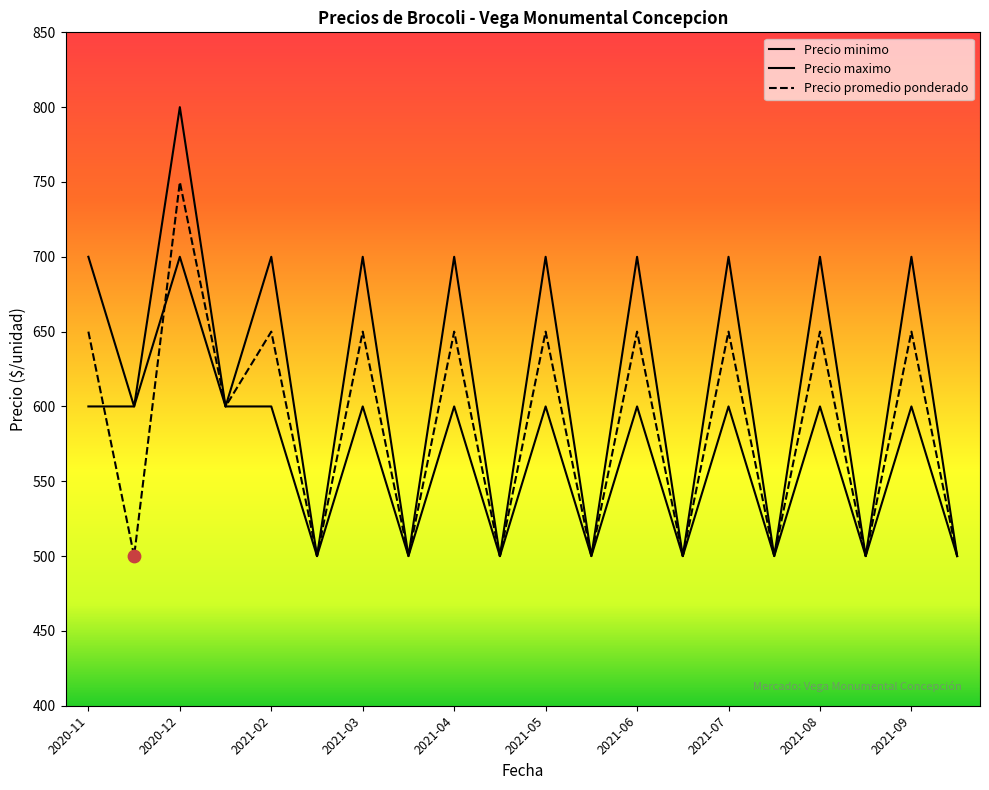

Is the value of Precio promedio ponderado at 2021-09 greater than the value of Precio maximo at 2021-08?

No